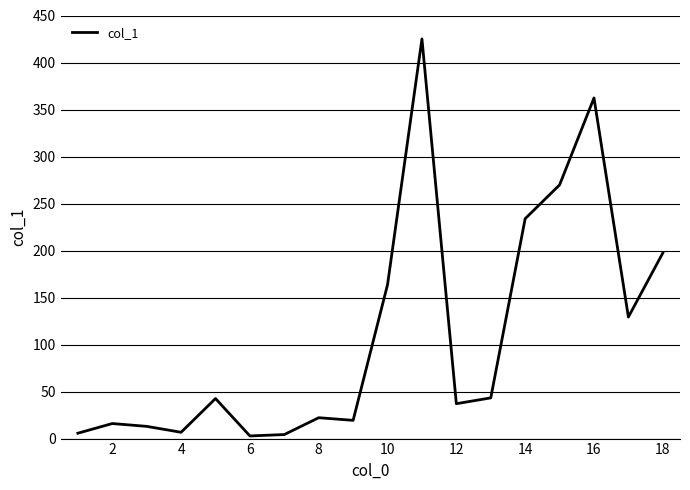

What is the difference between the maximum and minimum values?

422.3